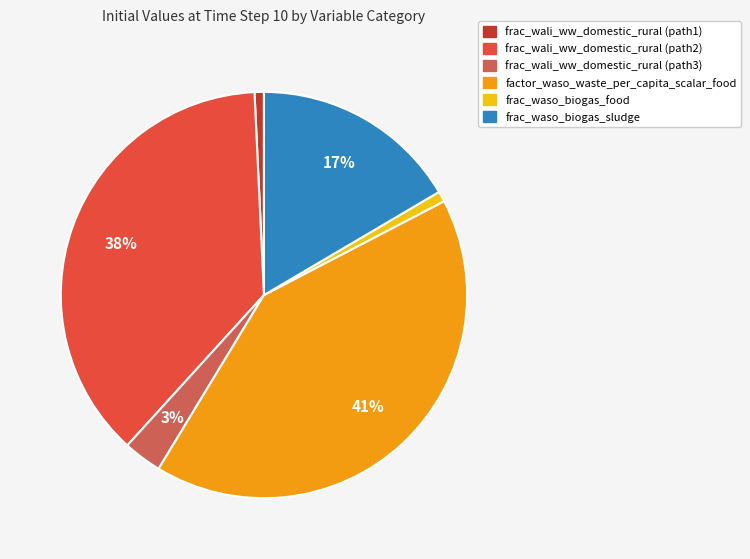

Is there a majority slice in this chart?

No